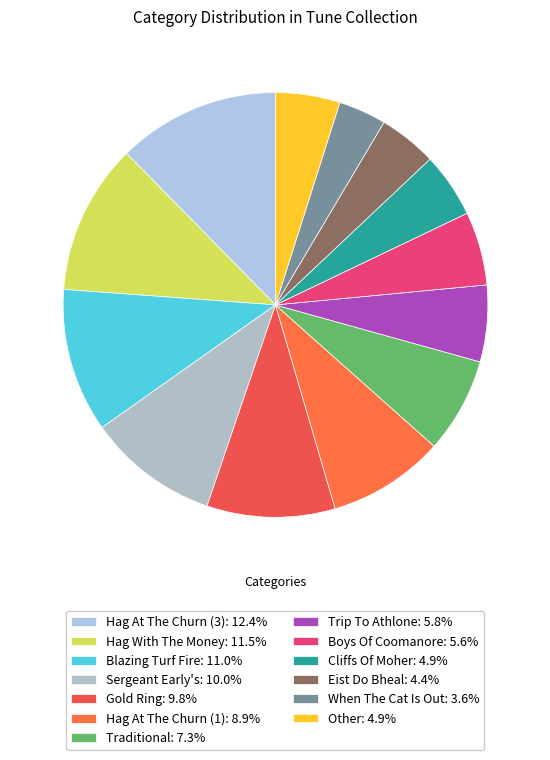

Count the number of slices in the pie.

13